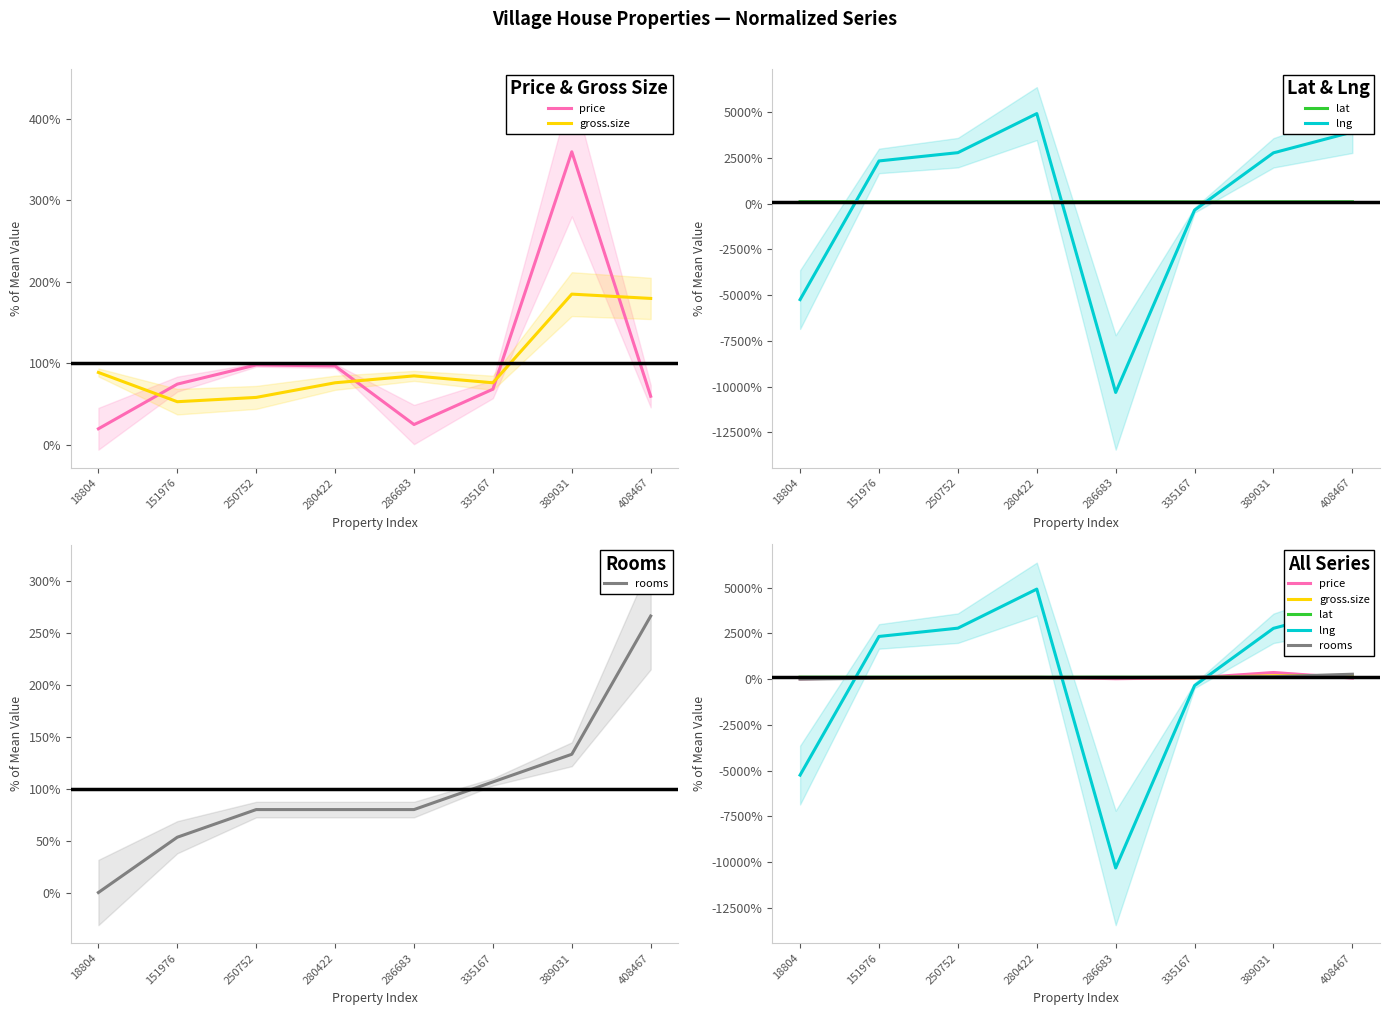

How many lines are shown in the chart?

5